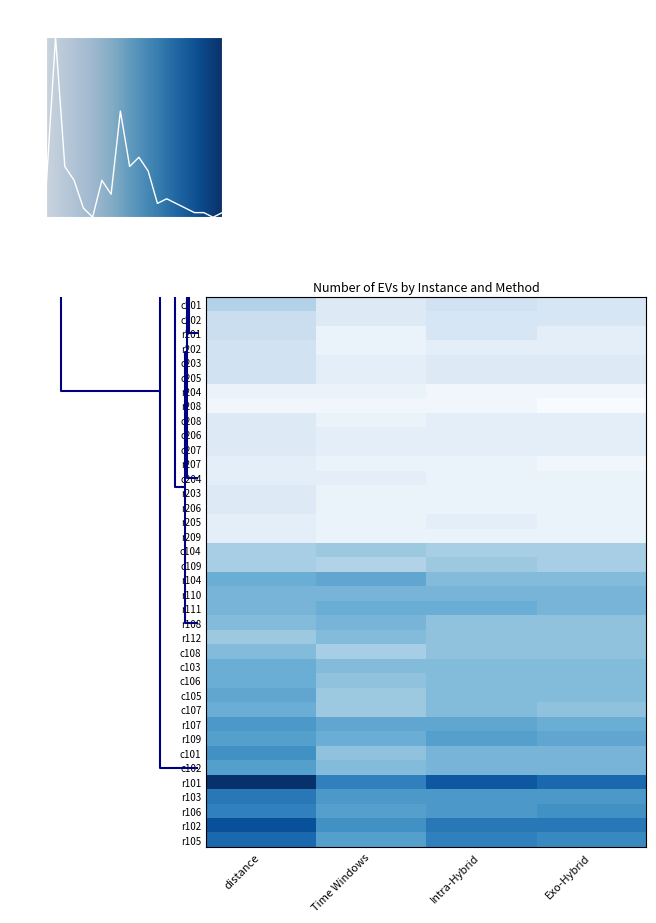

Which category has the highest value in the r206 series?

distance